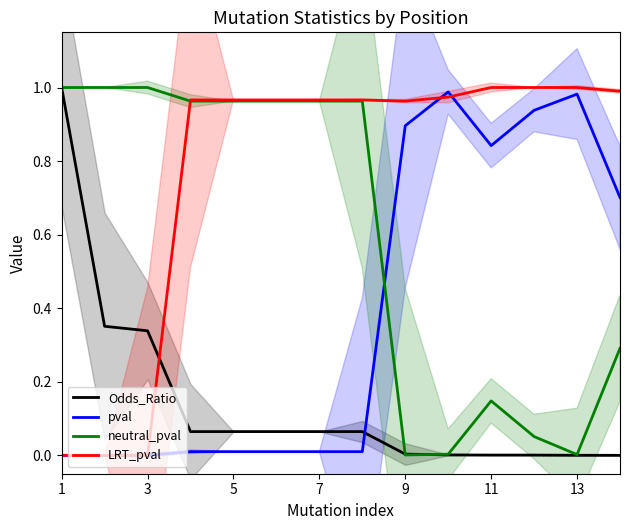

List the series in order of their peak value, lowest first.

pval, Odds_Ratio, neutral_pval, LRT_pval